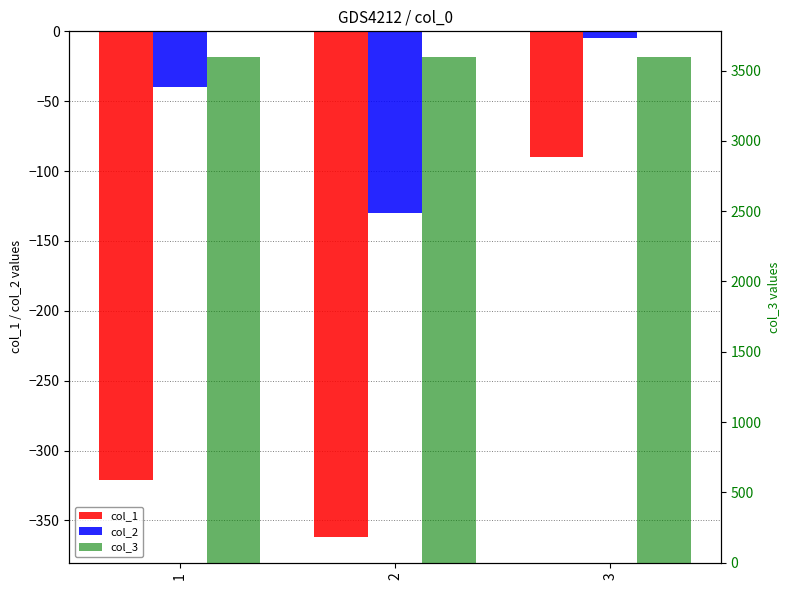

Reading left to right, what are all the values shown in this chart?

col_1: -321	-362	-90
col_2: -40	-130	-5
col_3: 3600	3600	3600